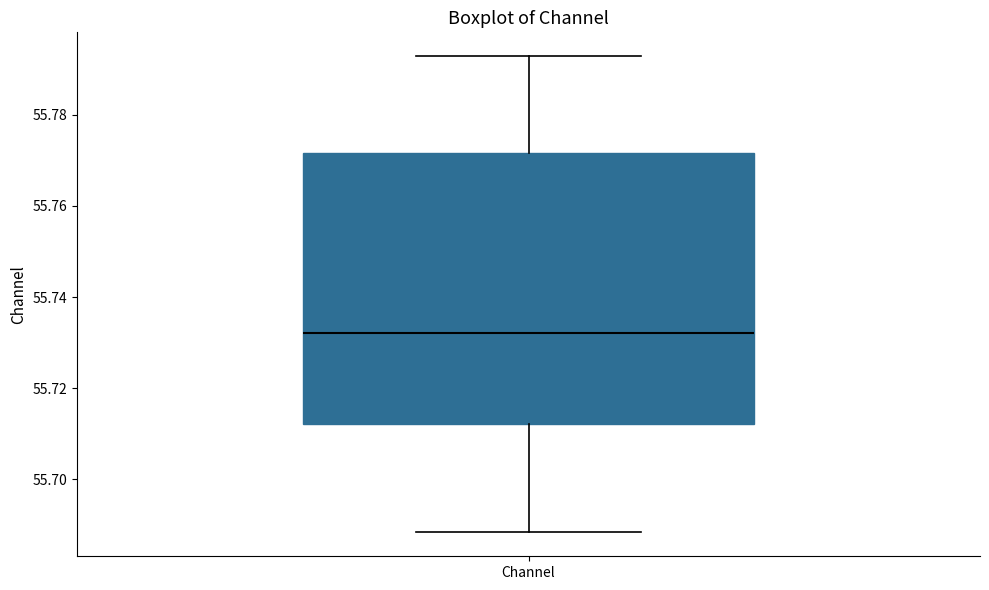

Read this box plot against the y-axis: the position of the median line, the range covered by the box, and the ends of both whiskers. The values are not printed on the chart, so give them approximately, as read against the axis.

median 55.732, box 55.712 to 55.772, whiskers 55.688 to 55.792